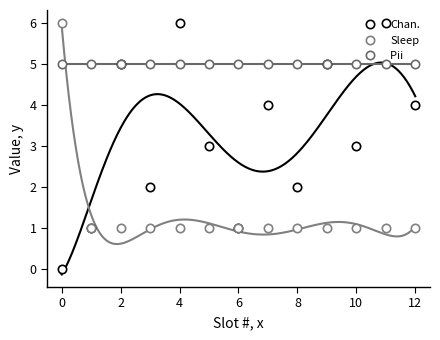

The value of Chan. at 4 is 1. True or false?

False